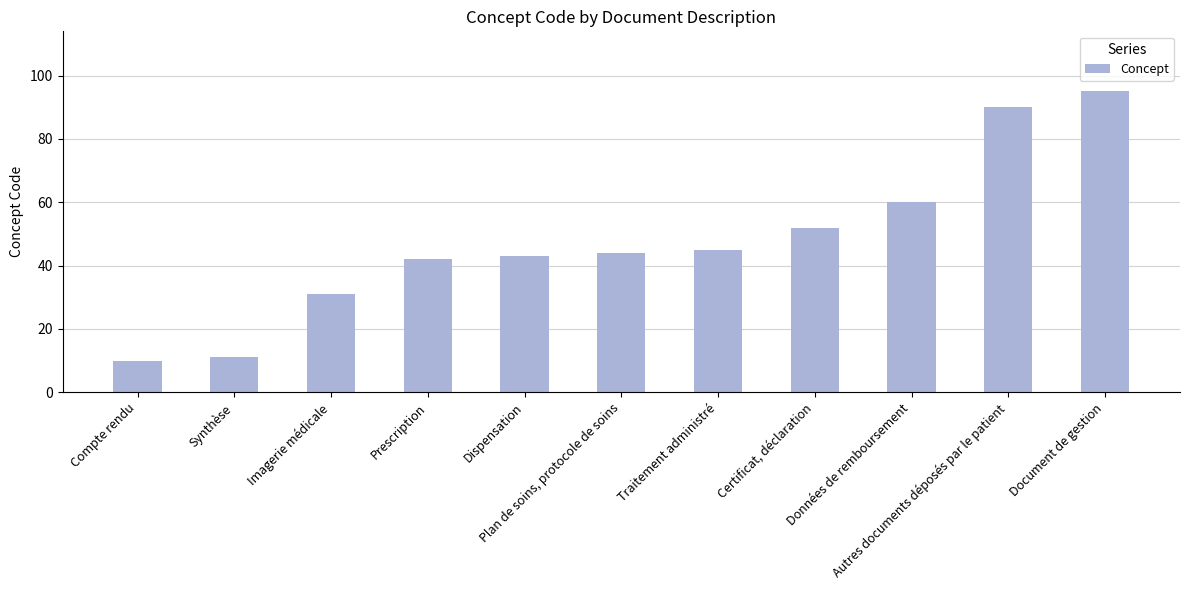

Where is the data nearest to the value 52?

Certificat, déclaration